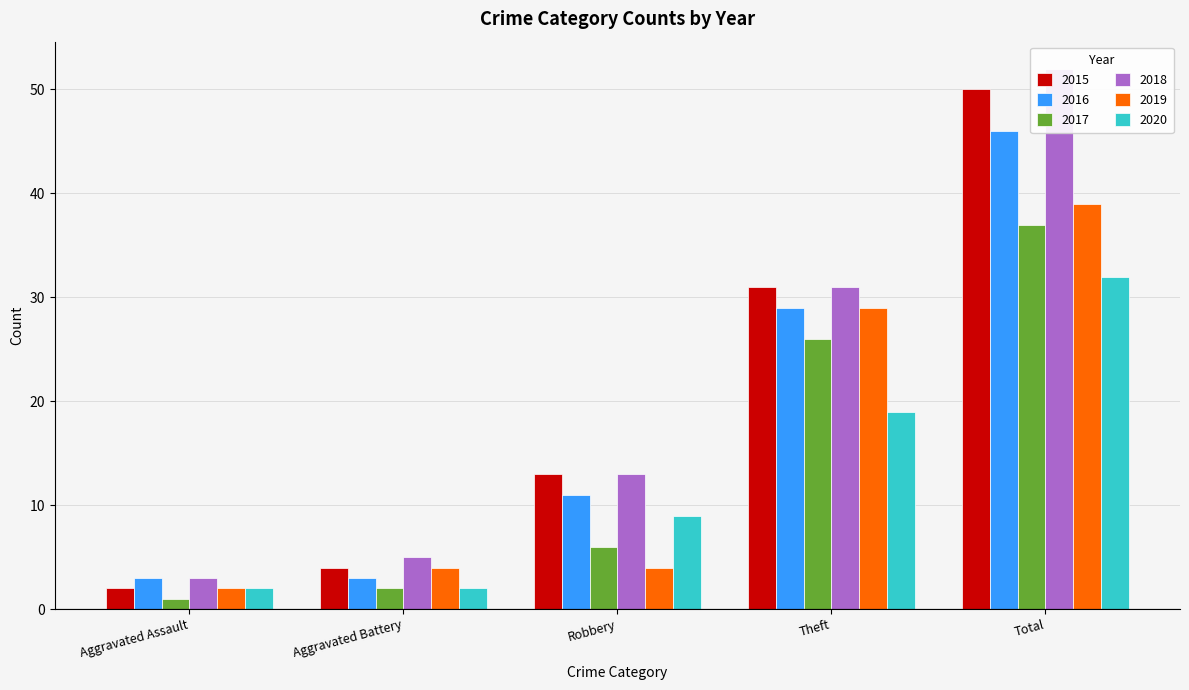

How many values in the 2019 series exceed 4?

2